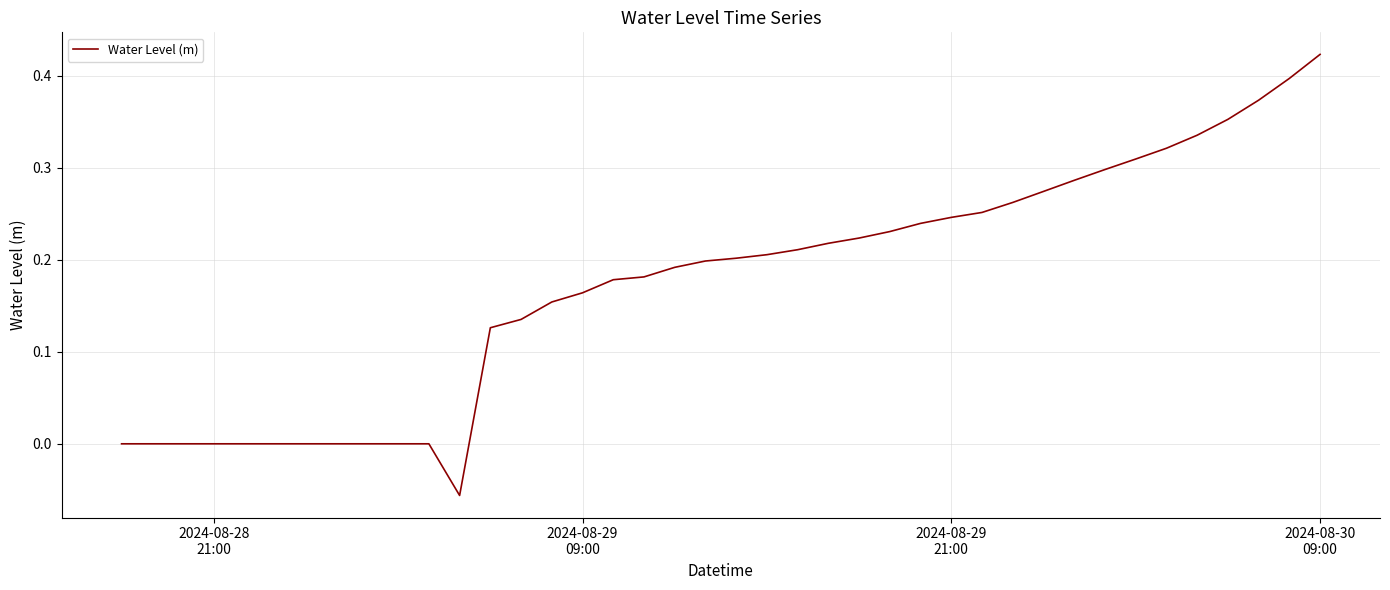

What is the difference between the maximum and minimum values?

0.5